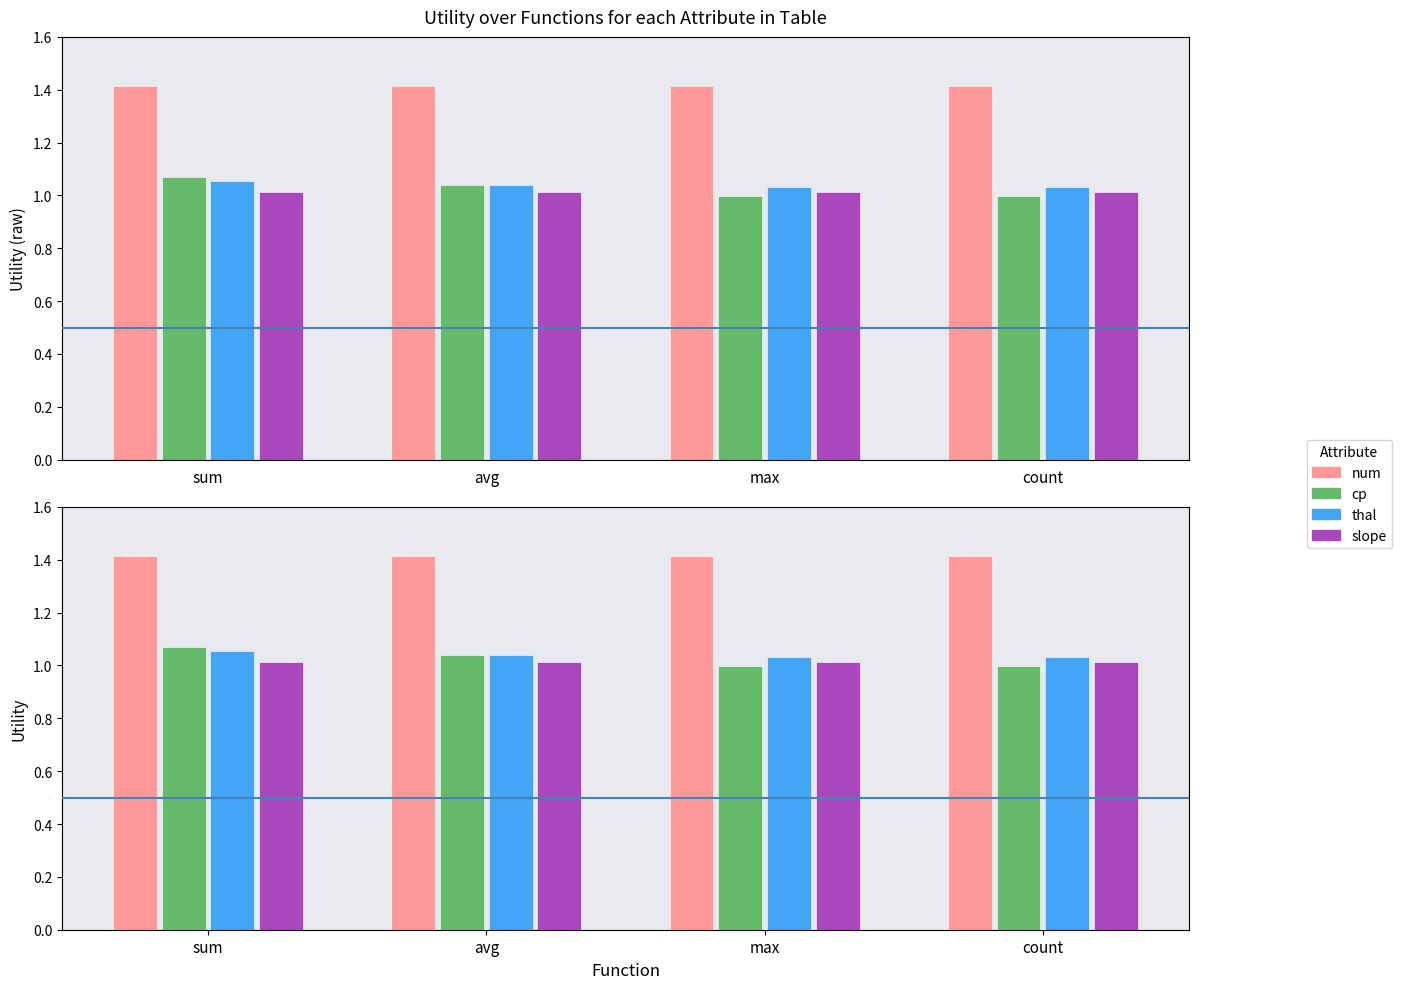

Is it true that thal equals 1.5 at sum?

False